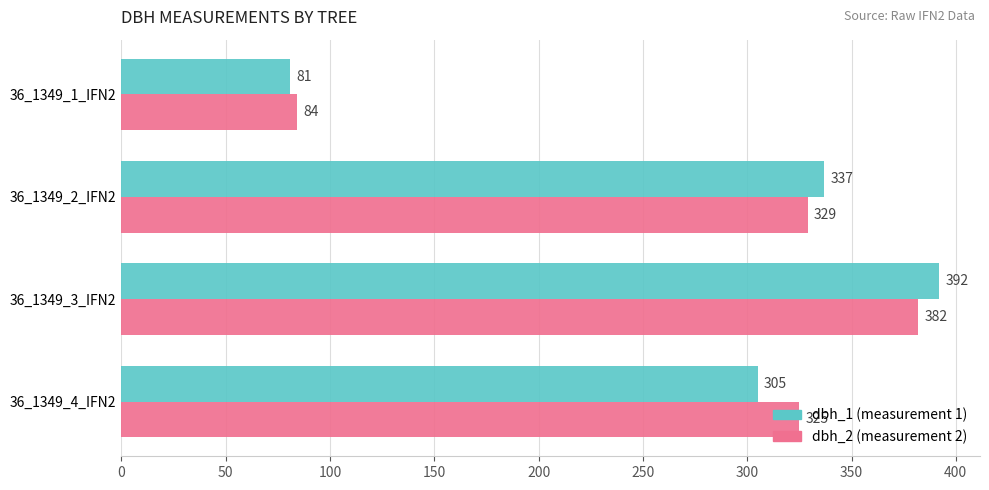

What is the total value across all series at 36_1349_2_IFN2?

666